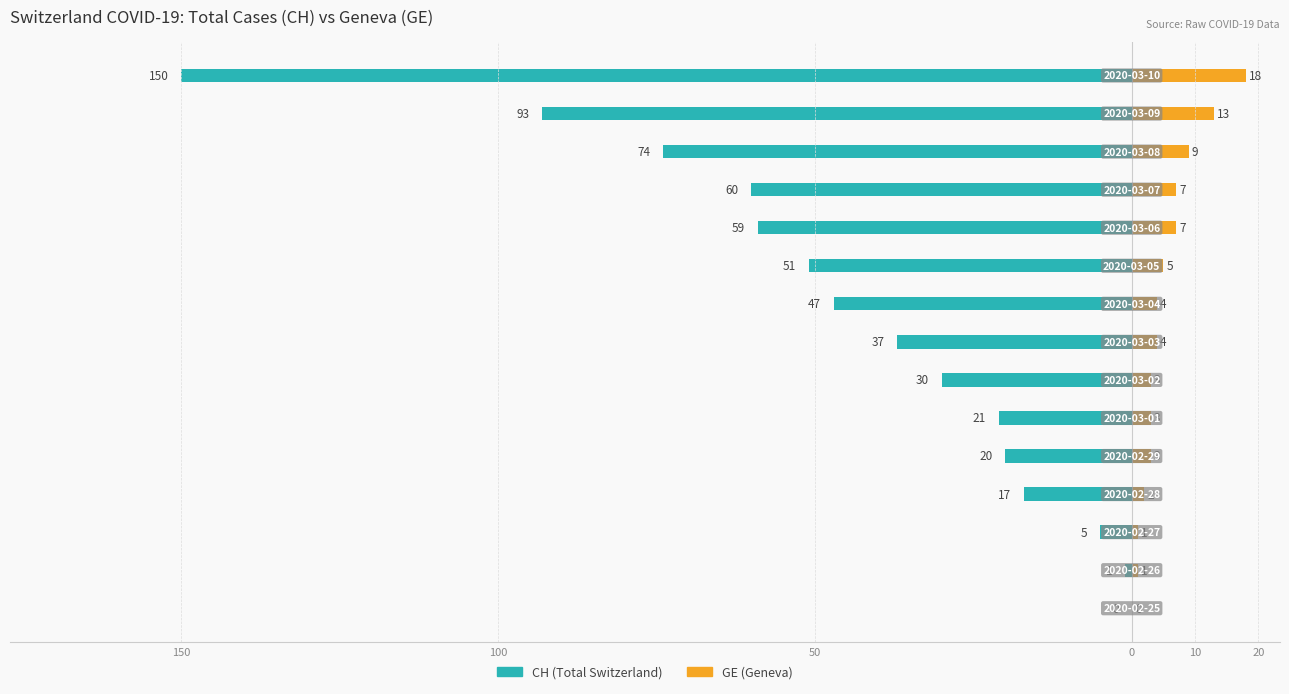

How many groups of bars are there?

15